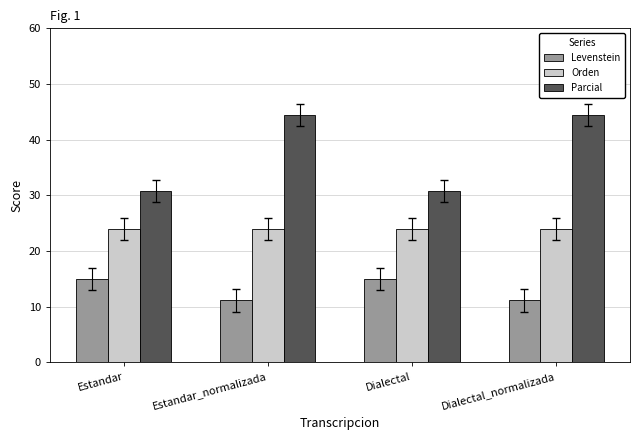

Reading left to right, list all the values displayed in this chart.

Levenstein: Estandar=15.0	Estandar_normalizada=11.1	Dialectal=15.0	Dialectal_normalizada=11.1
Orden: Estandar=24.0	Estandar_normalizada=24.0	Dialectal=24.0	Dialectal_normalizada=24.0
Parcial: Estandar=30.8	Estandar_normalizada=44.4	Dialectal=30.8	Dialectal_normalizada=44.4